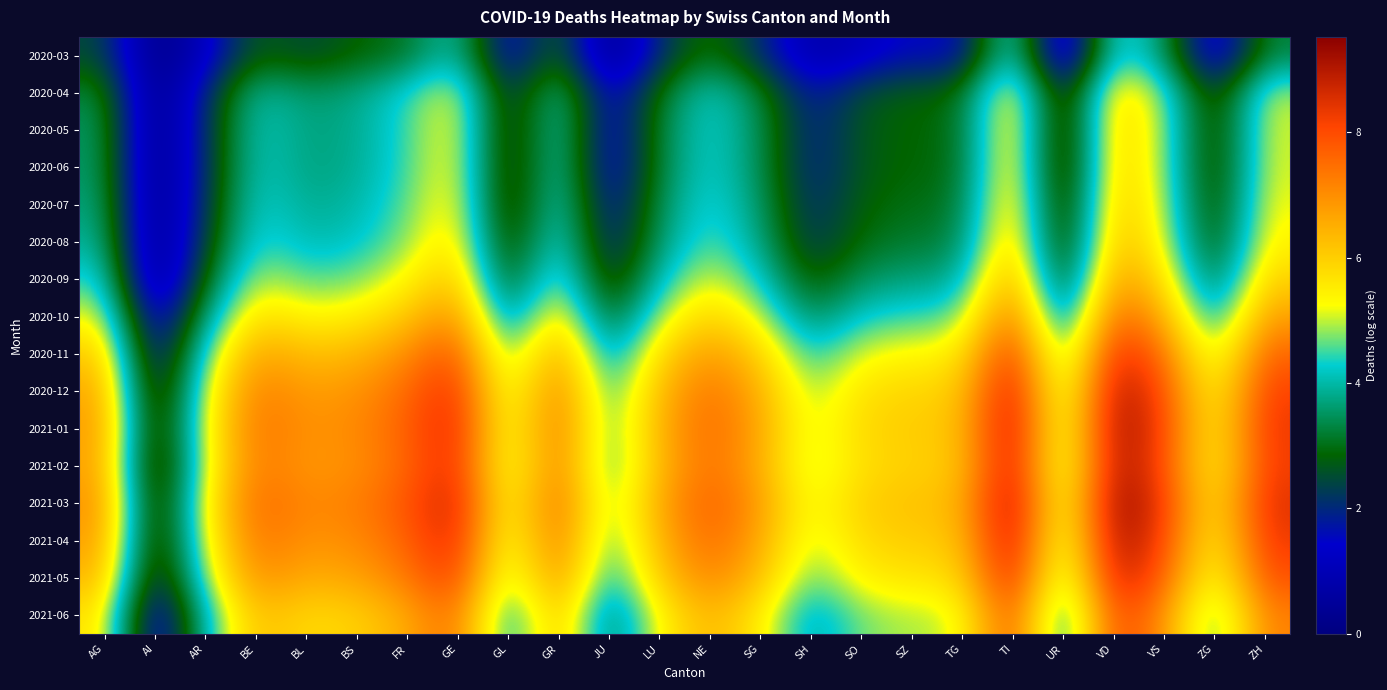

What is the maximum value shown in the chart?

9.5